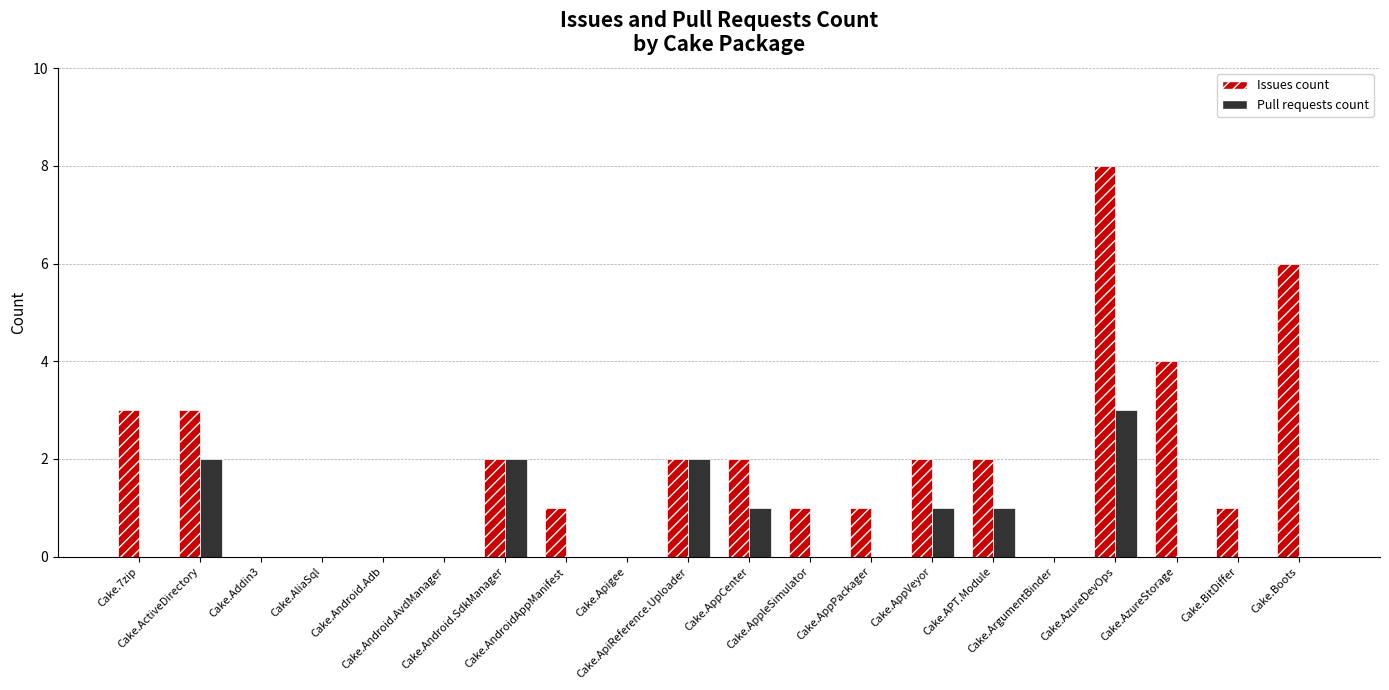

What is the highest value of the Pull requests count series?

3